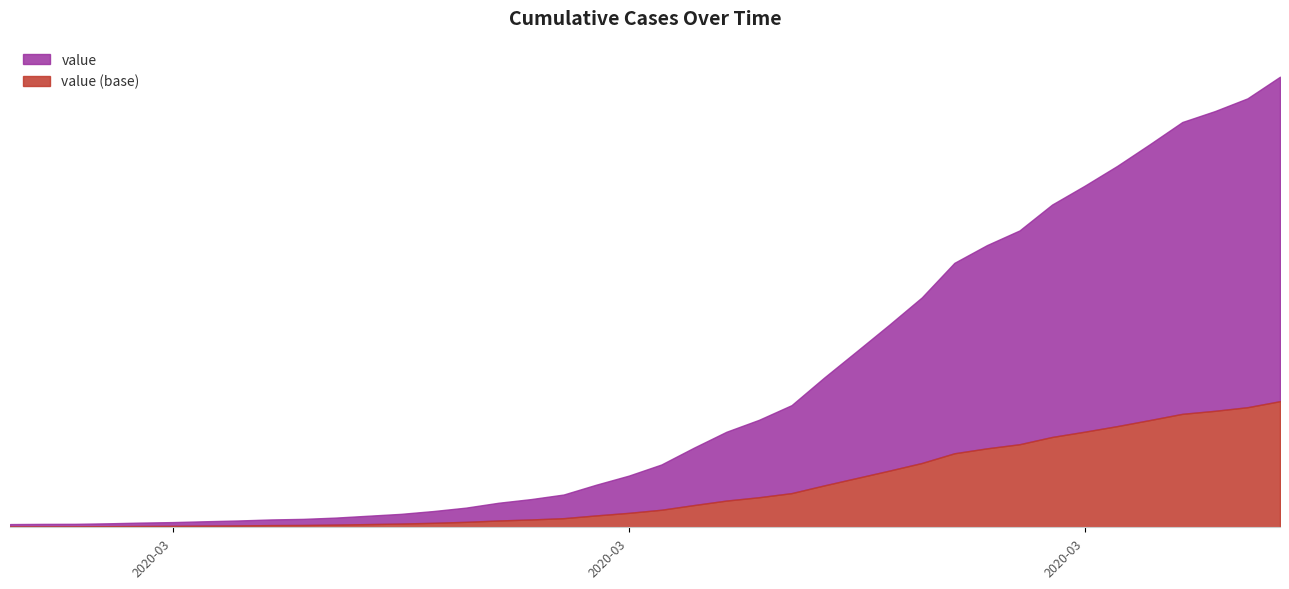

What are all the series names shown in the legend?

value, value (base)